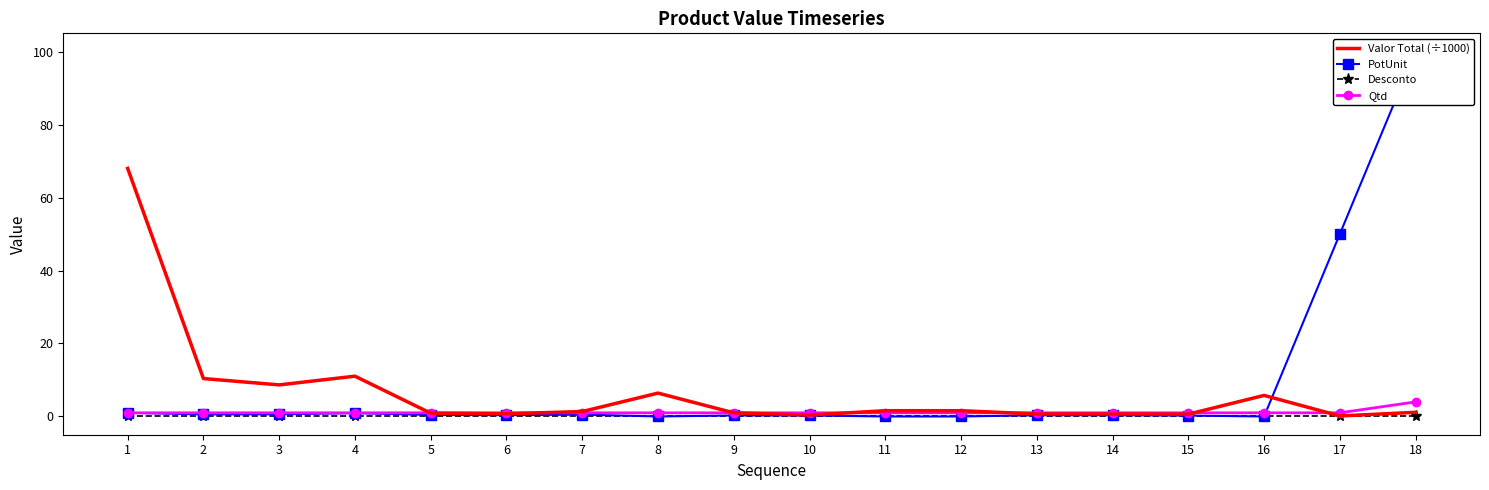

Which series has the widest spread of values?

PotUnit